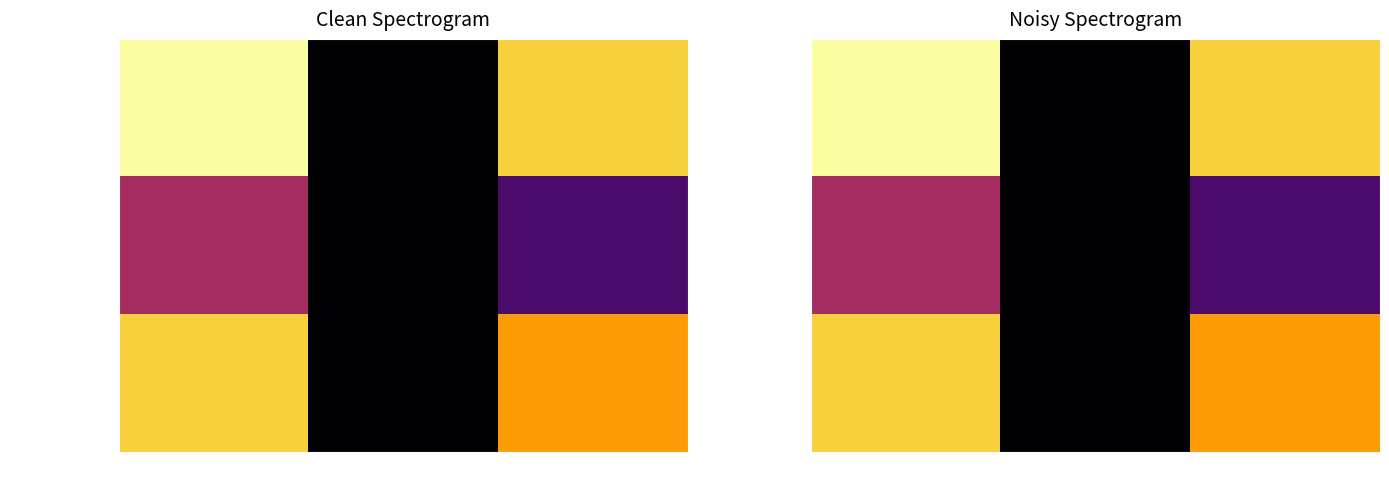

List the labels in order of left value, largest first.

left, right, no movement